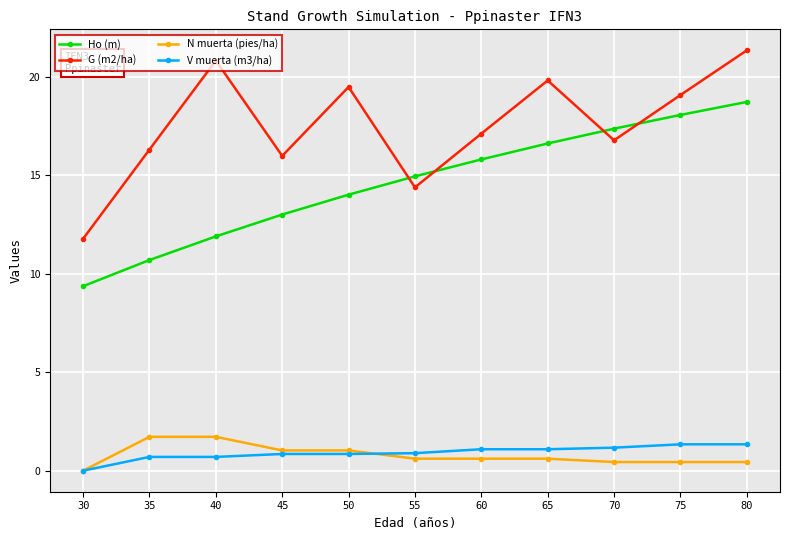

At which label does Ho (m) reach its peak?

80